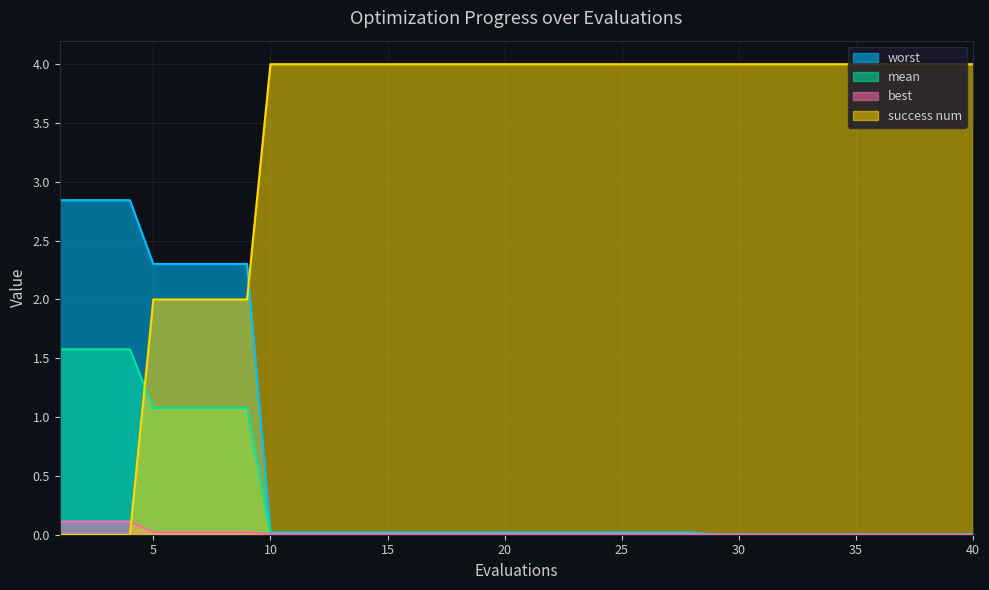

At which label does success num reach its minimum?

1